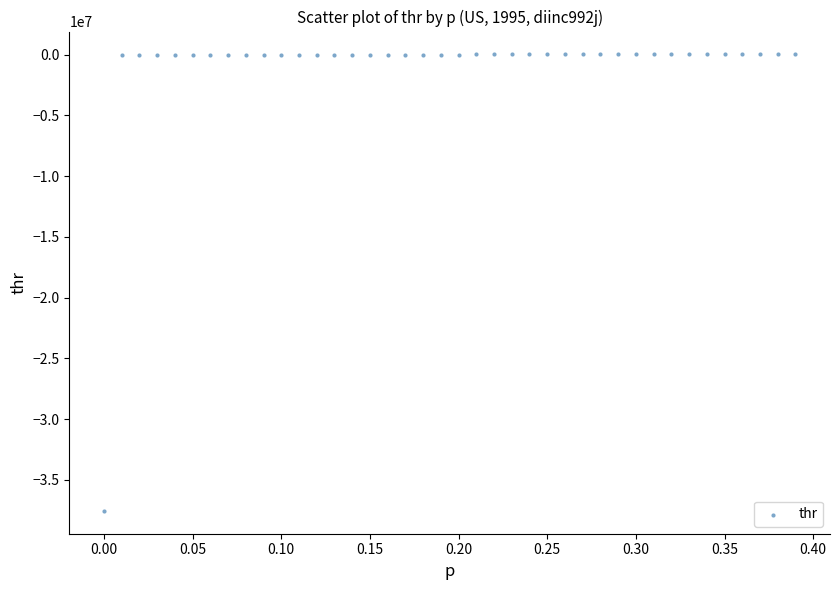

What is the range of X values (max minus min)?

0.4